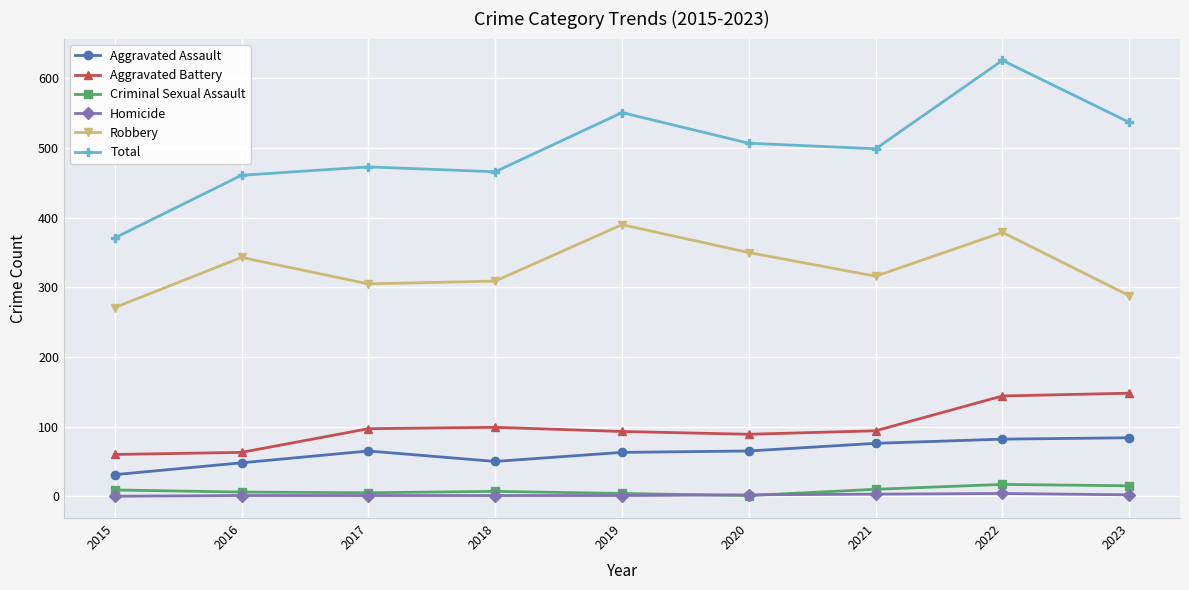

True or false: Aggravated Assault and Criminal Sexual Assault intersect in this chart.

False